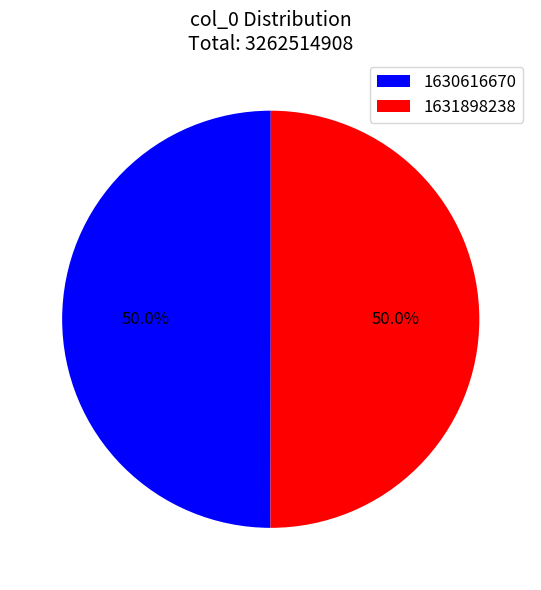

How much of the chart is everything except 1631898238?

50.0%